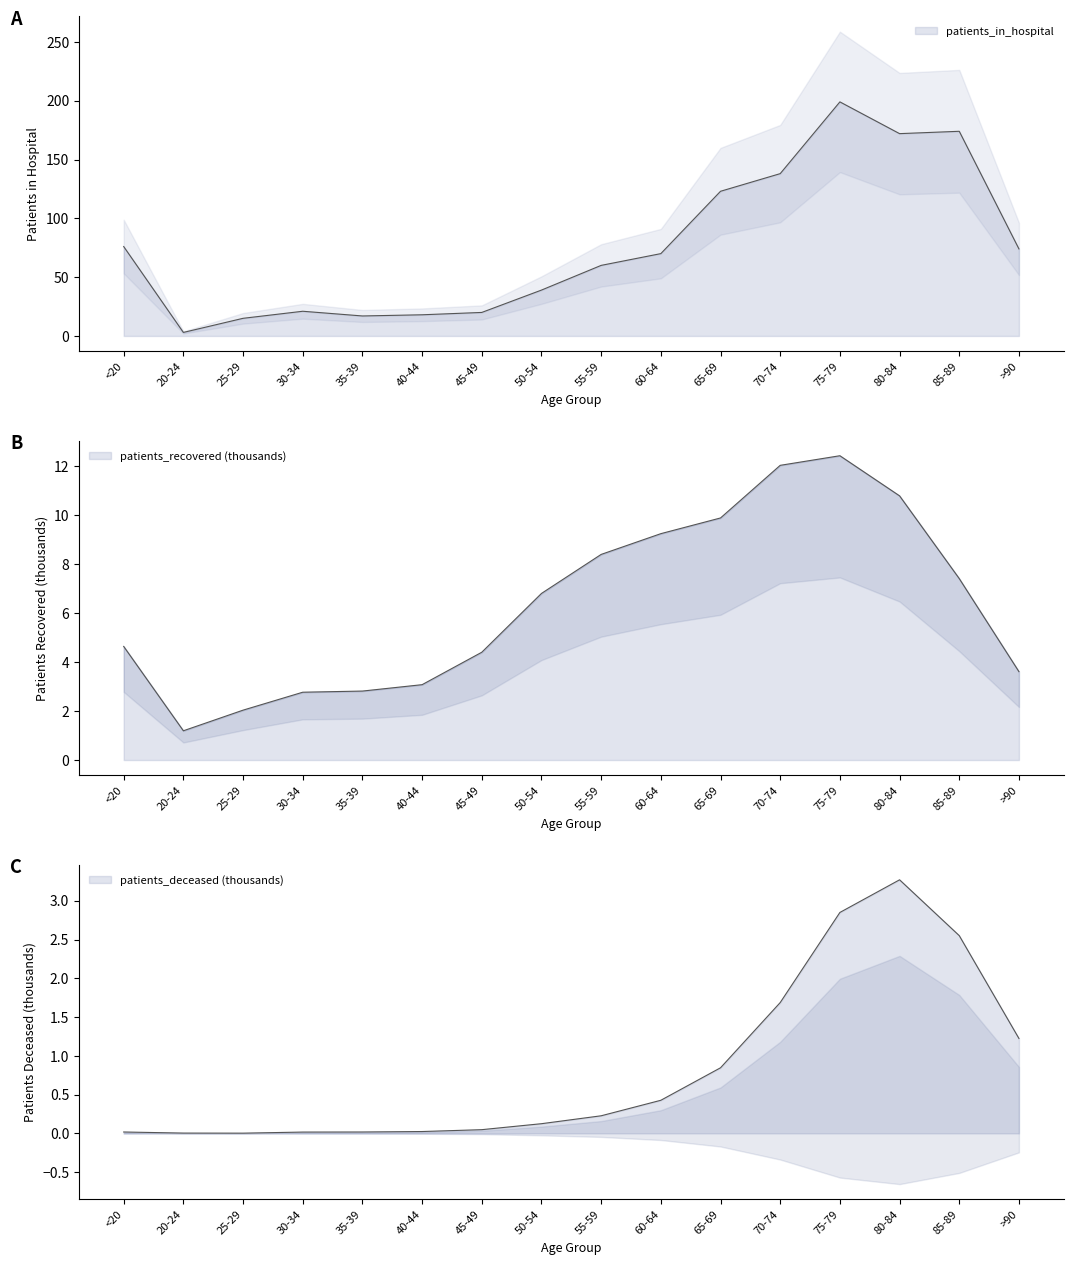

In patients_in_hospital, how many points are lower than both neighbors (excluding endpoints)?

3